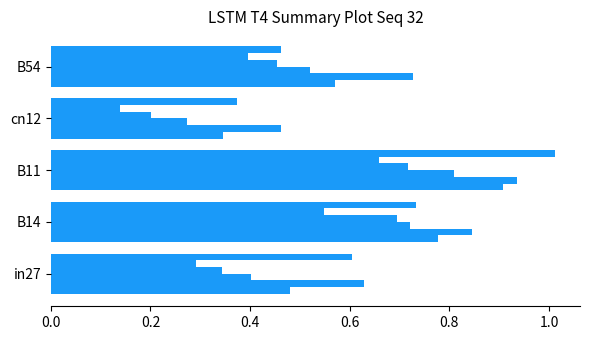

Count the number of categories in the chart.

5